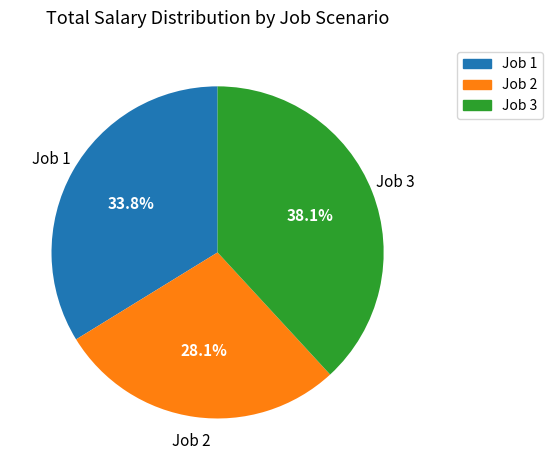

Which slice is the smallest?

Job 2